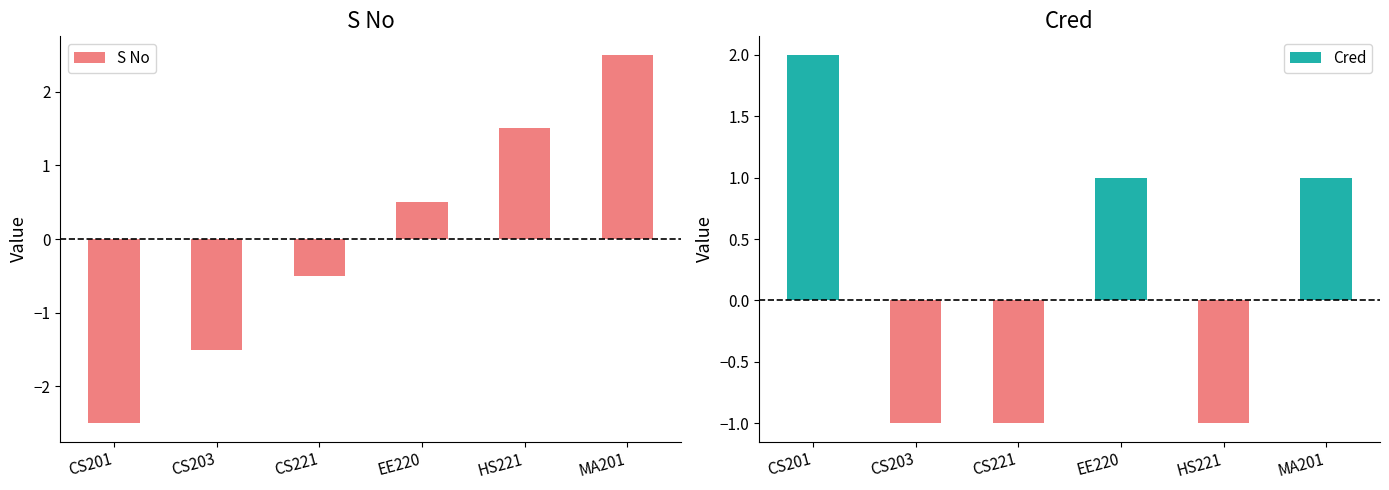

Rank the series by their average value, from highest to lowest.

Cred, S No